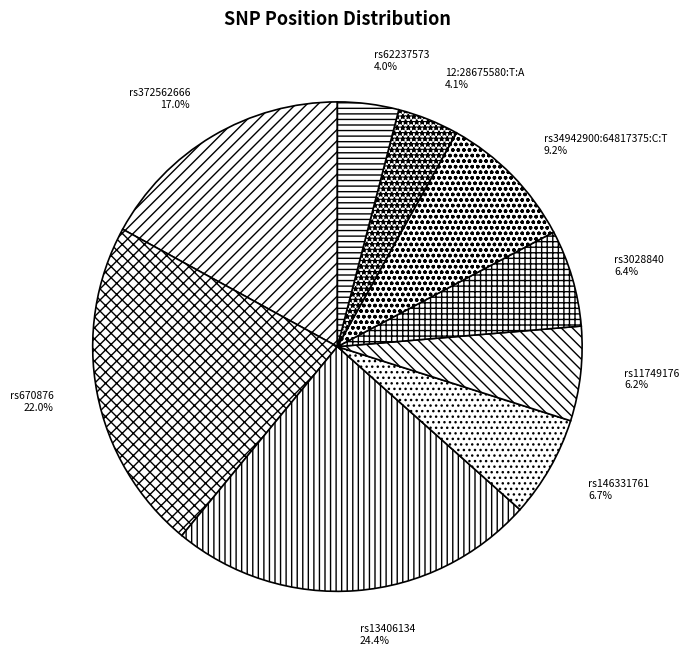

Does rs372562666 represent more than half of the total?

No